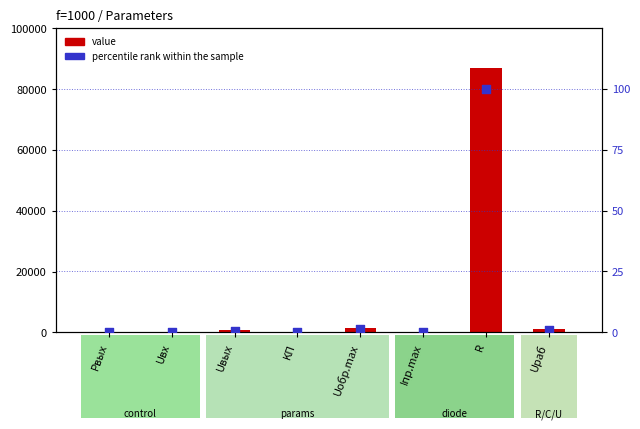

Is the value of value at Iпр.max greater than the value of percentile rank within the sample at Pвых?

Yes